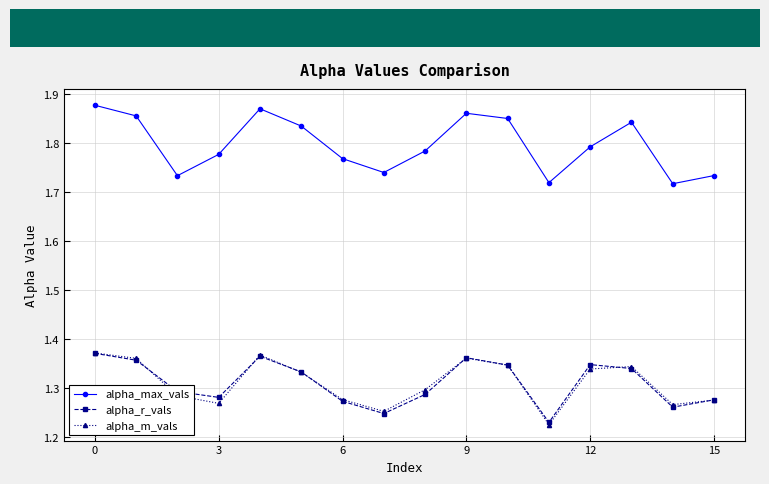

How many alpha_m_vals values are between 1 and 2?

16